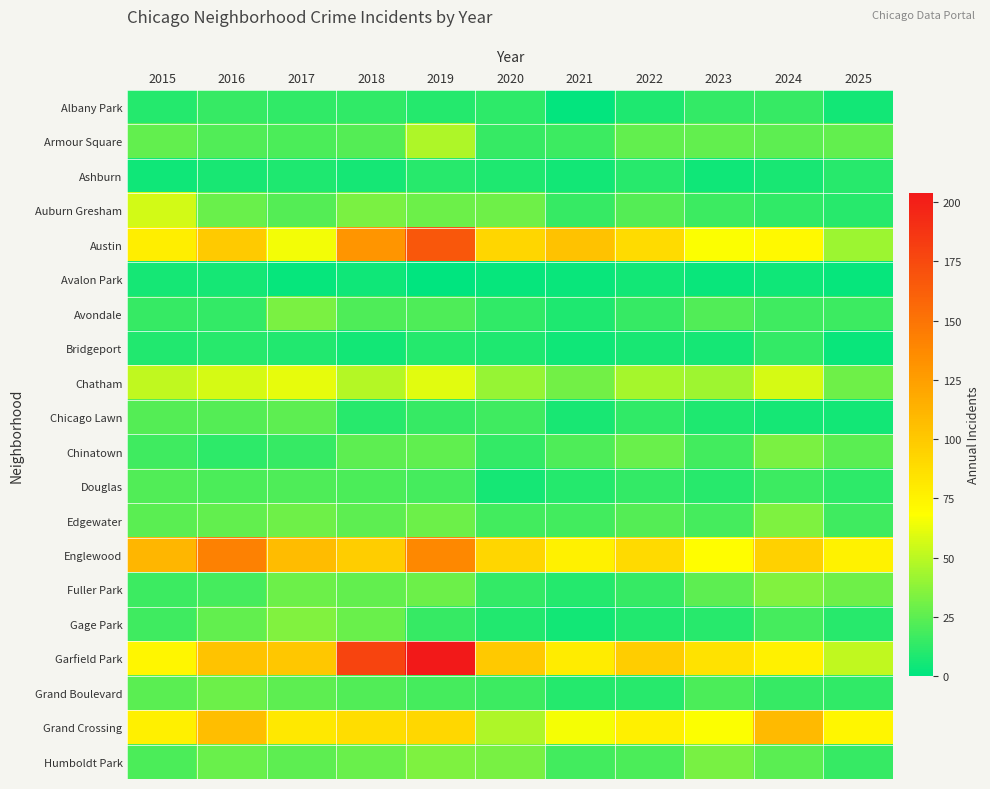

Reading left to right, what are all the values shown in this chart?

Albany Park: 2015=10	2016=15	2017=13	2018=13	2019=10	2020=12	2021=1	2022=8	2023=14	2024=15	2025=5
Armour Square: 2015=27	2016=22	2017=20	2018=23	2019=47	2020=15	2021=16	2022=27	2023=27	2024=25	2025=27
Ashburn: 2015=4	2016=7	2017=8	2018=6	2019=11	2020=8	2021=5	2022=11	2023=4	2024=7	2025=11
Auburn Gresham: 2015=56	2016=28	2017=23	2018=33	2019=29	2020=30	2021=15	2022=23	2023=16	2024=13	2025=11
Austin: 2015=78	2016=99	2017=65	2018=130	2019=167	2020=92	2021=104	2022=89	2023=67	2024=71	2025=42
Avalon Park: 2015=6	2016=6	2017=2	2018=4	2019=0	2020=2	2021=3	2022=5	2023=3	2024=4	2025=2
Avondale: 2015=15	2016=14	2017=33	2018=21	2019=21	2020=13	2021=8	2022=15	2023=22	2024=17	2025=16
Bridgeport: 2015=9	2016=11	2017=9	2018=5	2019=10	2020=8	2021=4	2022=7	2023=6	2024=14	2025=3
Chatham: 2015=51	2016=57	2017=62	2018=48	2019=60	2020=40	2021=31	2022=44	2023=43	2024=57	2025=30
Chicago Lawn: 2015=23	2016=23	2017=25	2018=11	2019=15	2020=17	2021=7	2022=13	2023=8	2024=6	2025=5
Chinatown: 2015=17	2016=12	2017=15	2018=25	2019=26	2020=14	2021=21	2022=28	2023=18	2024=33	2025=24
Douglas: 2015=22	2016=20	2017=21	2018=20	2019=19	2020=6	2021=10	2022=14	2023=11	2024=16	2025=12
Edgewater: 2015=24	2016=27	2017=30	2018=25	2019=29	2020=18	2021=18	2022=23	2023=19	2024=34	2025=17
Englewood: 2015=111	2016=142	2017=107	2018=98	2019=138	2020=92	2021=76	2022=90	2023=69	2024=95	2025=75
Fuller Park: 2015=16	2016=19	2017=29	2018=27	2019=29	2020=14	2021=10	2022=15	2023=25	2024=35	2025=30
Gage Park: 2015=17	2016=27	2017=35	2018=28	2019=15	2020=9	2021=5	2022=9	2023=11	2024=19	2025=11
Garfield Park: 2015=73	2016=103	2017=101	2018=178	2019=204	2020=100	2021=79	2022=98	2023=85	2024=76	2025=51
Grand Boulevard: 2015=24	2016=29	2017=25	2018=22	2019=19	2020=16	2021=10	2022=11	2023=20	2024=15	2025=13
Grand Crossing: 2015=77	2016=106	2017=82	2018=88	2019=91	2020=47	2021=66	2022=77	2023=67	2024=109	2025=73
Humboldt Park: 2015=20	2016=28	2017=25	2018=28	2019=34	2020=32	2021=18	2022=20	2023=32	2024=24	2025=15